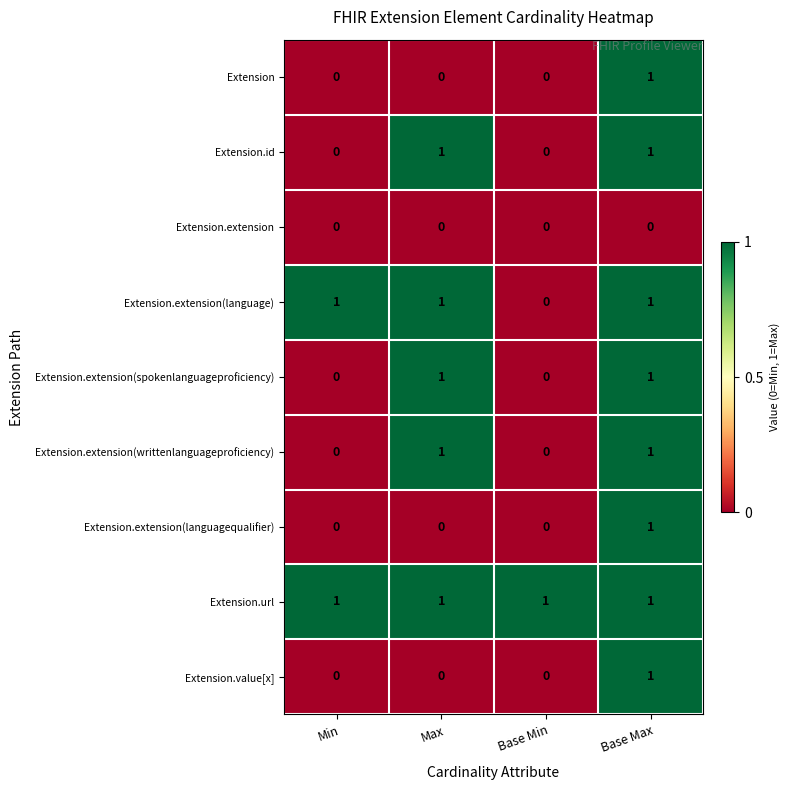

What is the spread (max minus min) of values at Max?

1